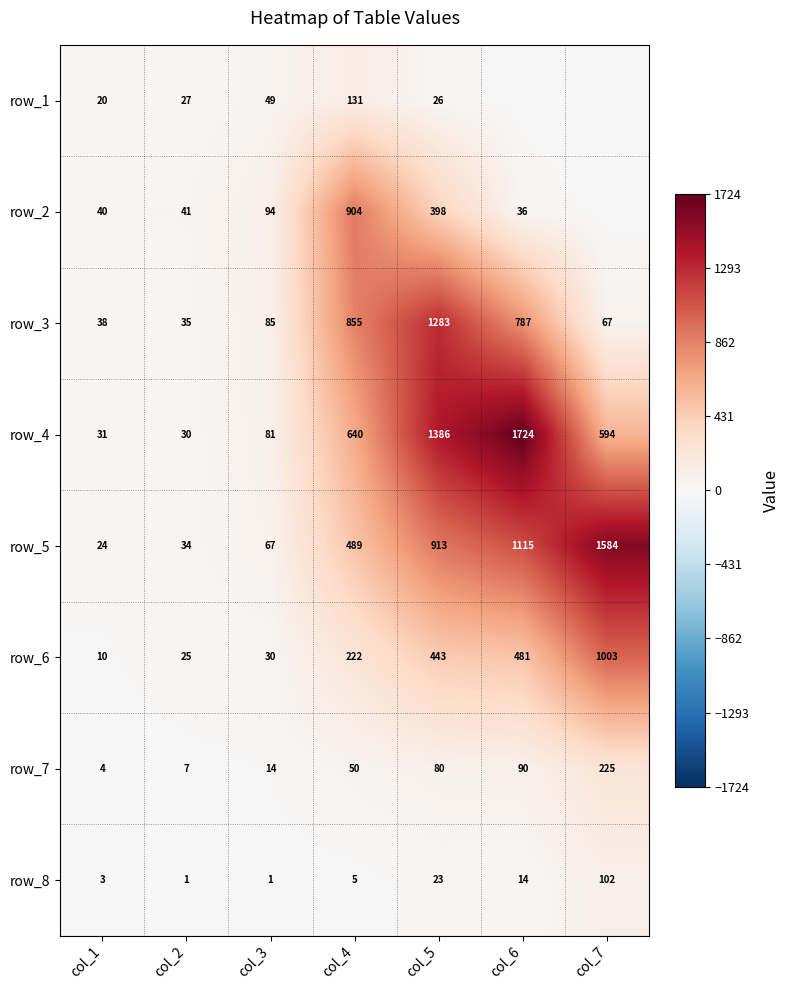

What is the average value of the row_3 series?

450